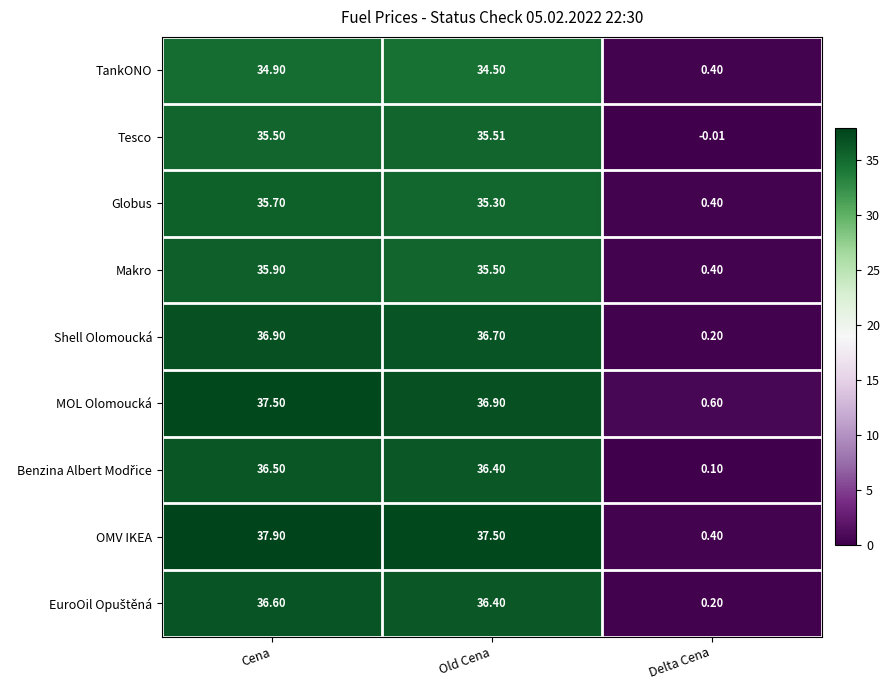

At which category is the sum across all series the highest?

Cena